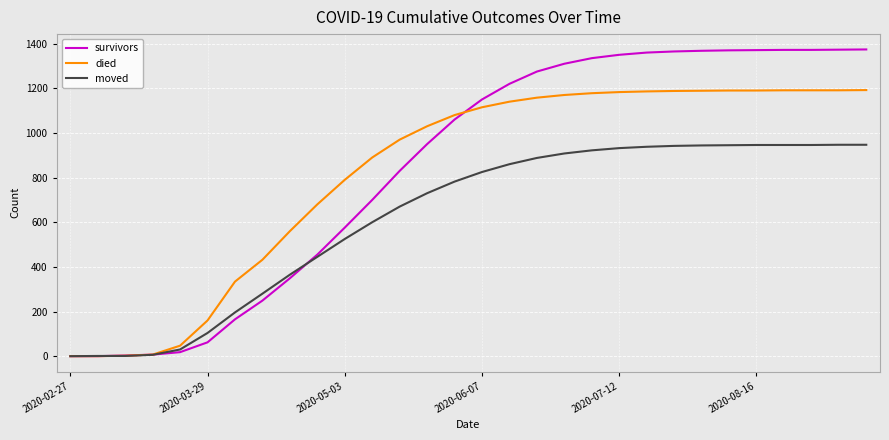

List the series in order of their peak value, lowest first.

moved, died, survivors